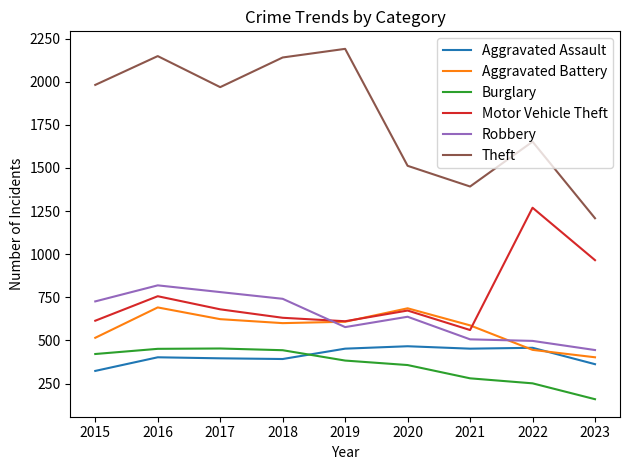

What is the total value across all series at 2020?

4331